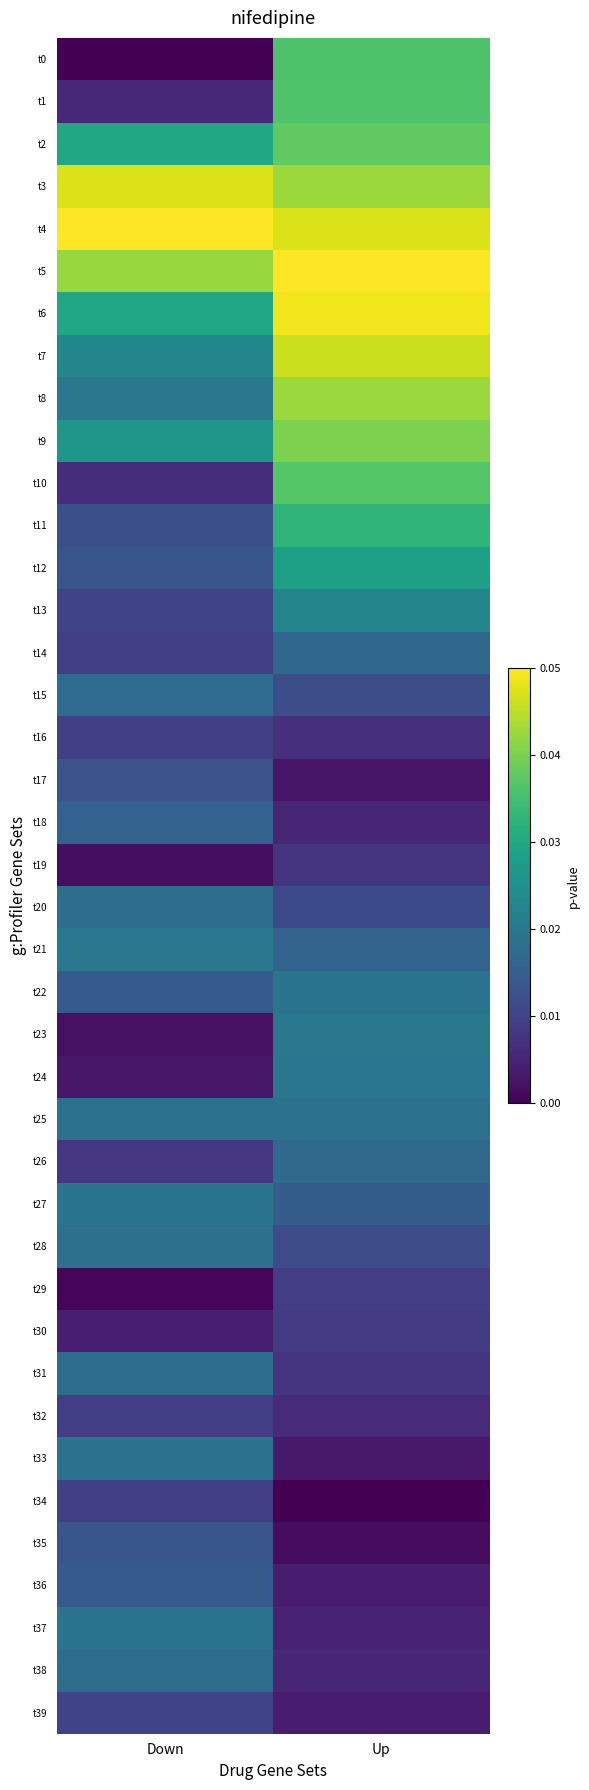

Reading left to right, list all the values displayed in this chart.

t0: Down=0.0	Up=0.0
t1: Down=0.0	Up=0.0
t2: Down=0.0	Up=0.0
t3: Down=0.0	Up=0.0
t4: Down=0.1	Up=0.0
t5: Down=0.0	Up=0.1
t6: Down=0.0	Up=0.0
t7: Down=0.0	Up=0.0
t8: Down=0.0	Up=0.0
t9: Down=0.0	Up=0.0
t10: Down=0.0	Up=0.0
t11: Down=0.0	Up=0.0
t12: Down=0.0	Up=0.0
t13: Down=0.0	Up=0.0
t14: Down=0.0	Up=0.0
t15: Down=0.0	Up=0.0
t16: Down=0.0	Up=0.0
t17: Down=0.0	Up=0.0
t18: Down=0.0	Up=0.0
t19: Down=0.0	Up=0.0
t20: Down=0.0	Up=0.0
t21: Down=0.0	Up=0.0
t22: Down=0.0	Up=0.0
t23: Down=0.0	Up=0.0
t24: Down=0.0	Up=0.0
t25: Down=0.0	Up=0.0
t26: Down=0.0	Up=0.0
t27: Down=0.0	Up=0.0
t28: Down=0.0	Up=0.0
t29: Down=0.0	Up=0.0
t30: Down=0.0	Up=0.0
t31: Down=0.0	Up=0.0
t32: Down=0.0	Up=0.0
t33: Down=0.0	Up=0.0
t34: Down=0.0	Up=0.0
t35: Down=0.0	Up=0.0
t36: Down=0.0	Up=0.0
t37: Down=0.0	Up=0.0
t38: Down=0.0	Up=0.0
t39: Down=0.0	Up=0.0